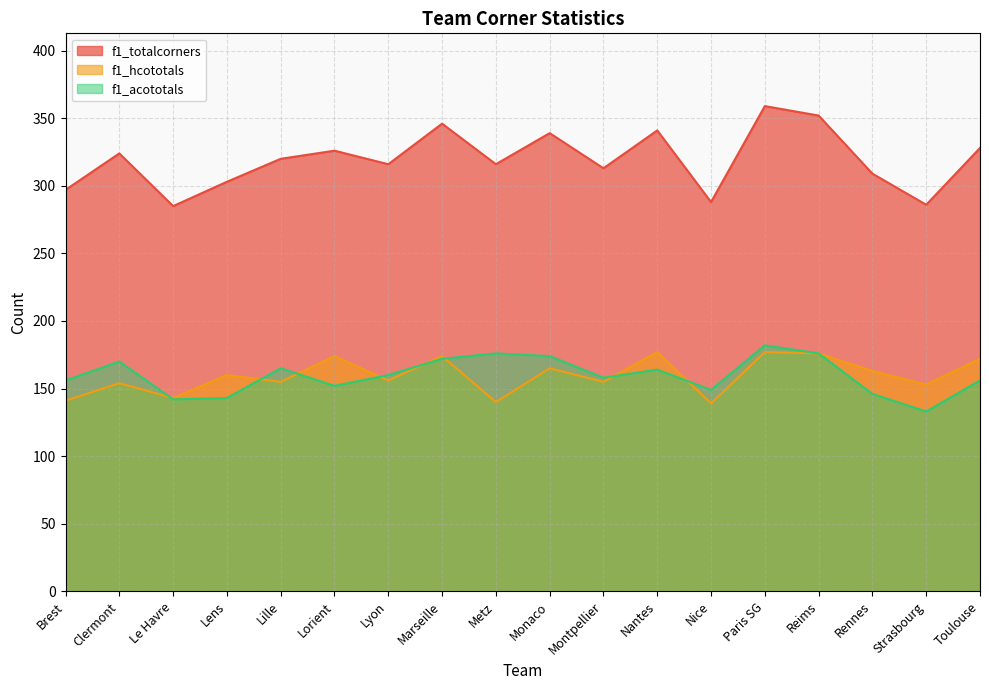

What are all the series names shown in the legend?

f1_totalcorners, f1_hcototals, f1_acototals